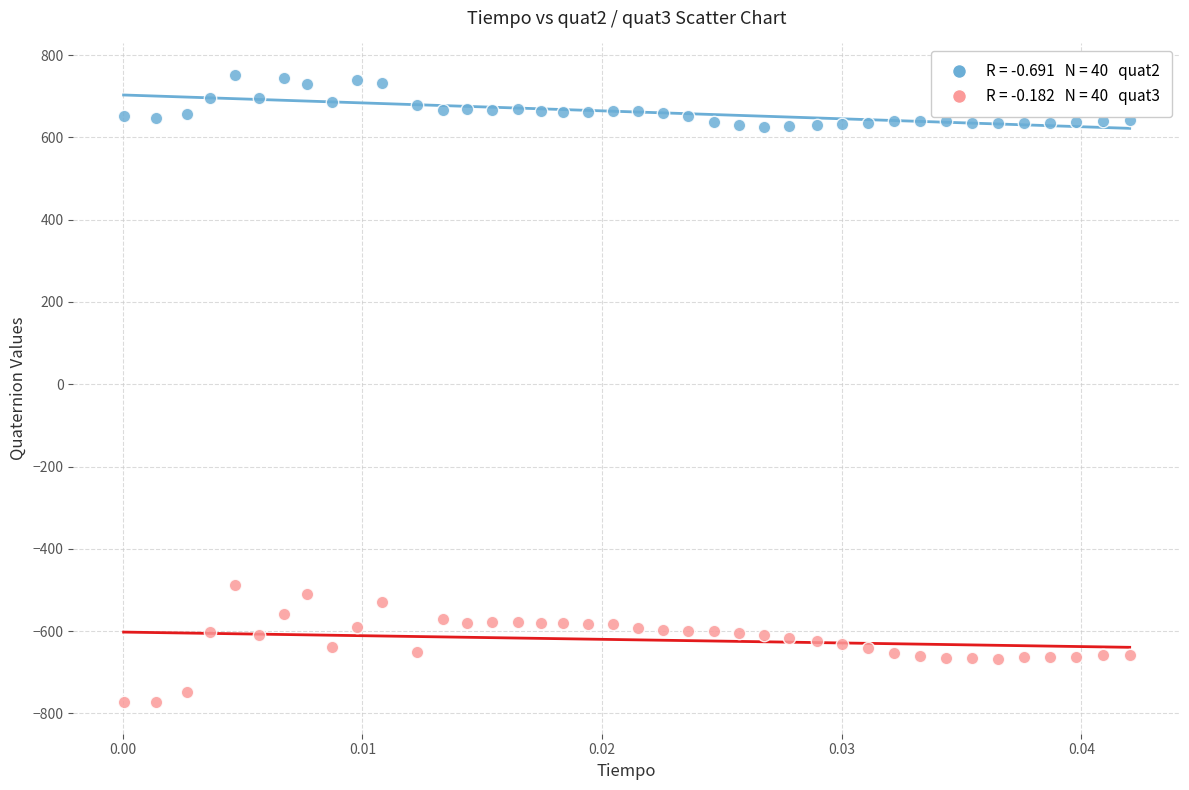

Across all series, what Y value is closest to -10?

-489